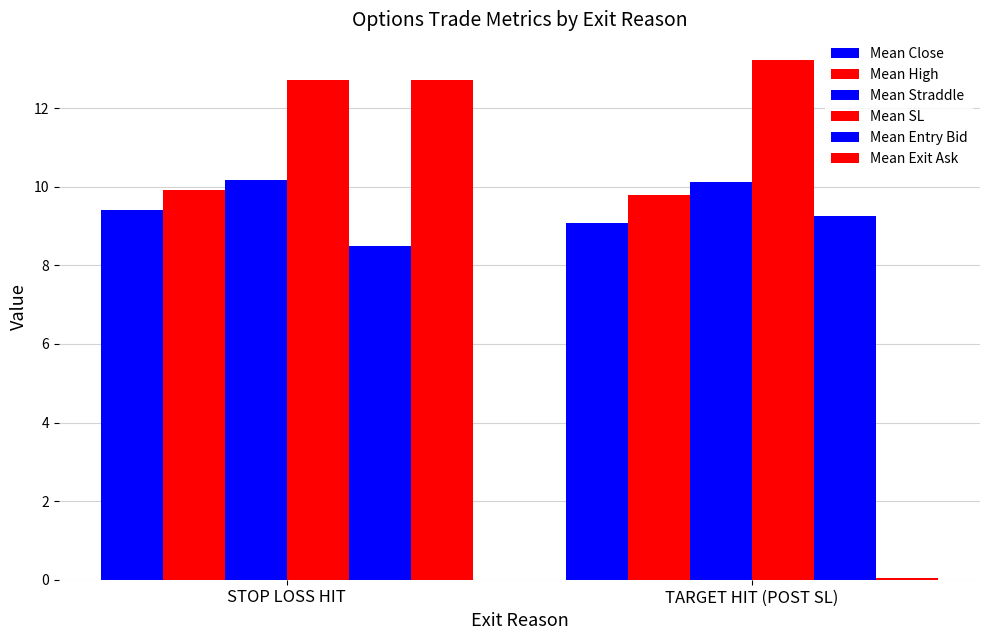

At how many categories does at least one series exceed 3?

2